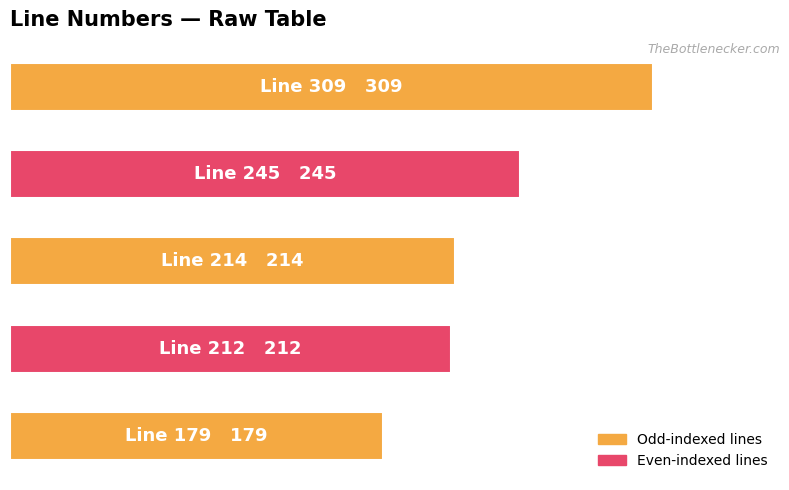

What is the sum of all values?

1159